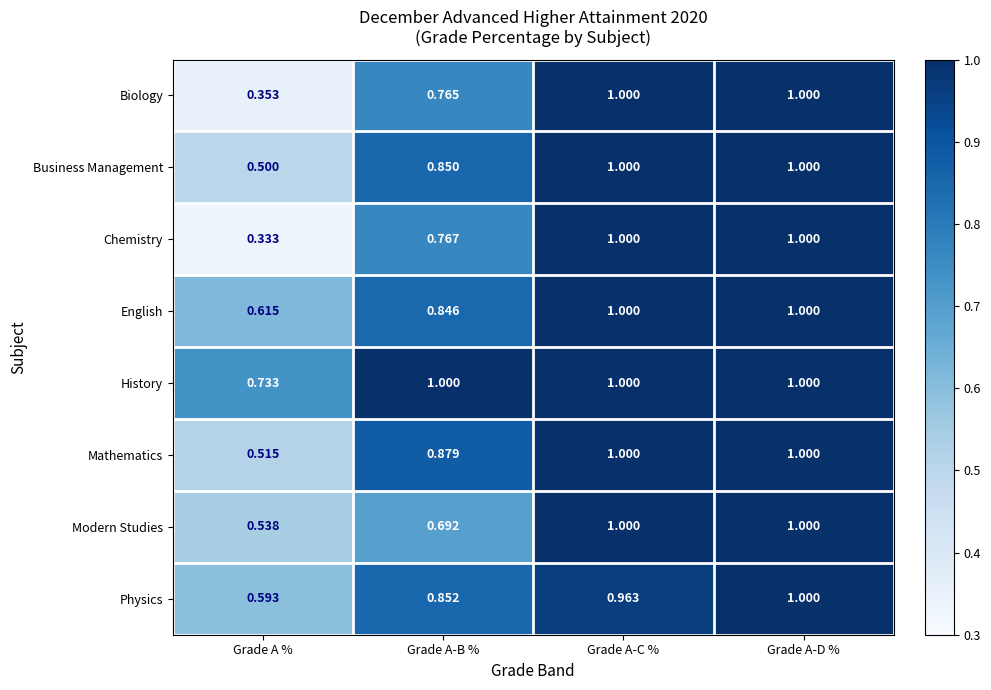

Rank the categories by Physics value from highest to lowest.

Grade A-D %, Grade A-C %, Grade A-B %, Grade A %